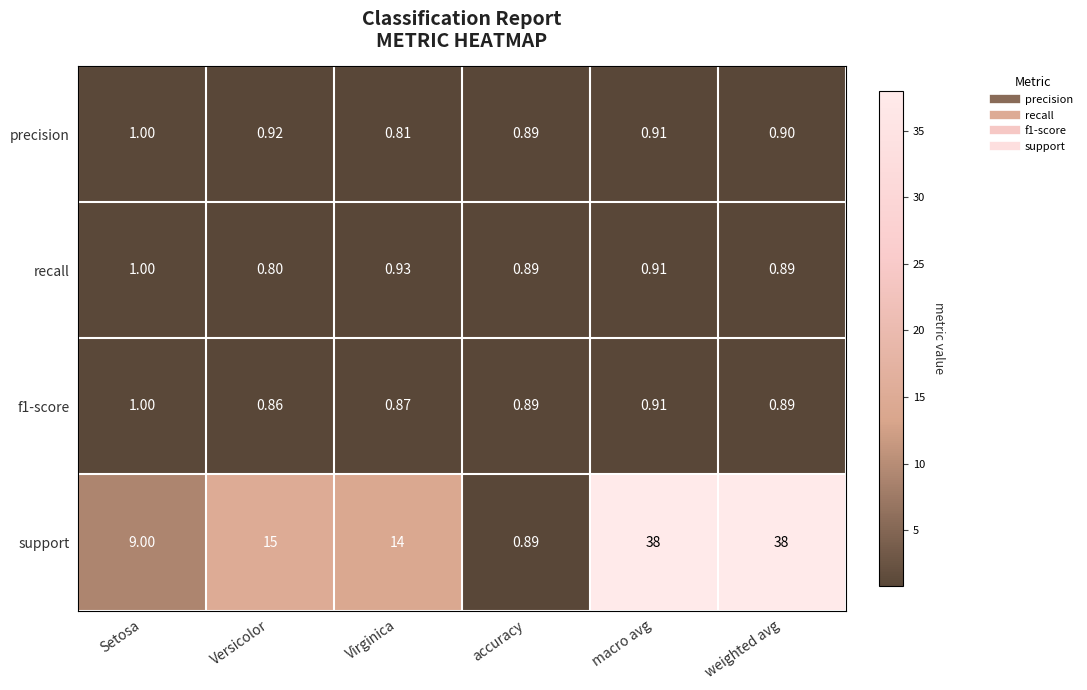

Between Setosa and weighted avg, which series saw the biggest shift?

support